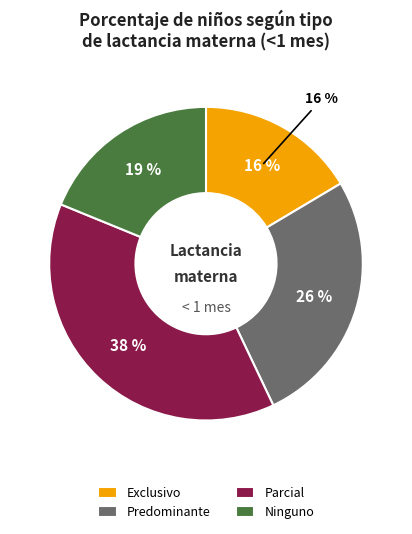

What is the smallest slice in the pie chart?

Exclusivo